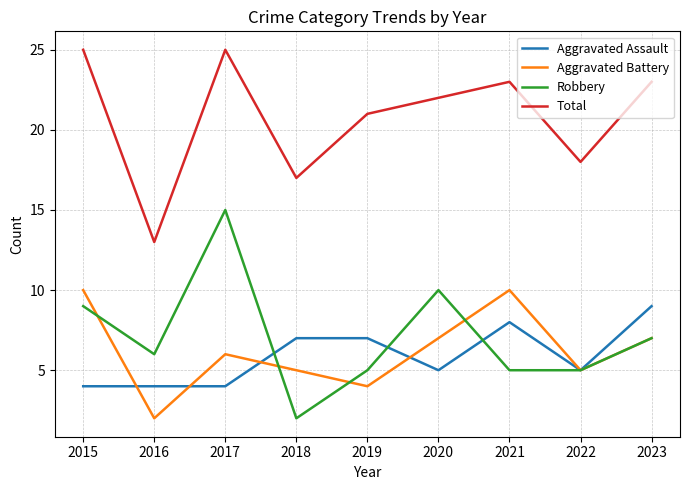

What is the difference between the highest and lowest values at 2022?

13